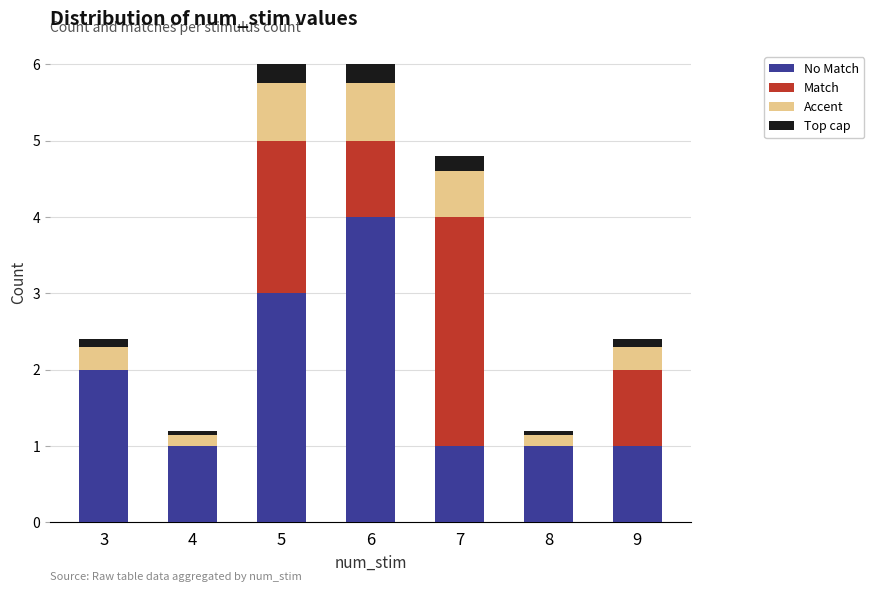

How many Accent values are between 0 and 1?

7